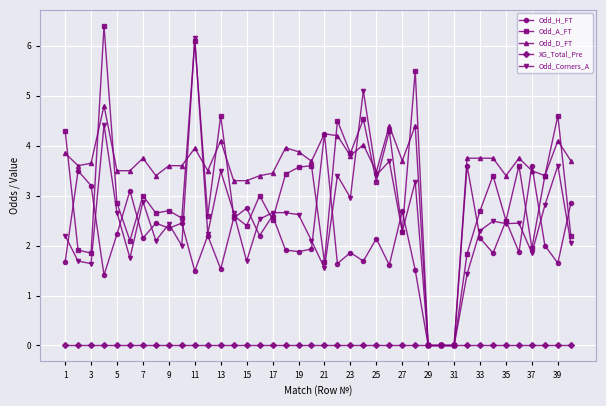

Which series has the largest total across all categories?

Odd_D_FT